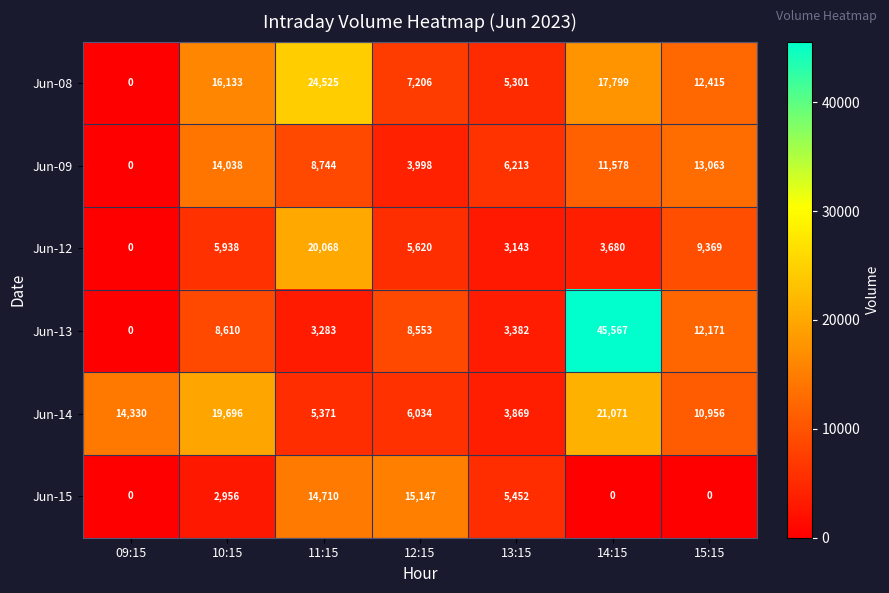

True or false: Jun-09 has a value of 11578 at 14:15.

True